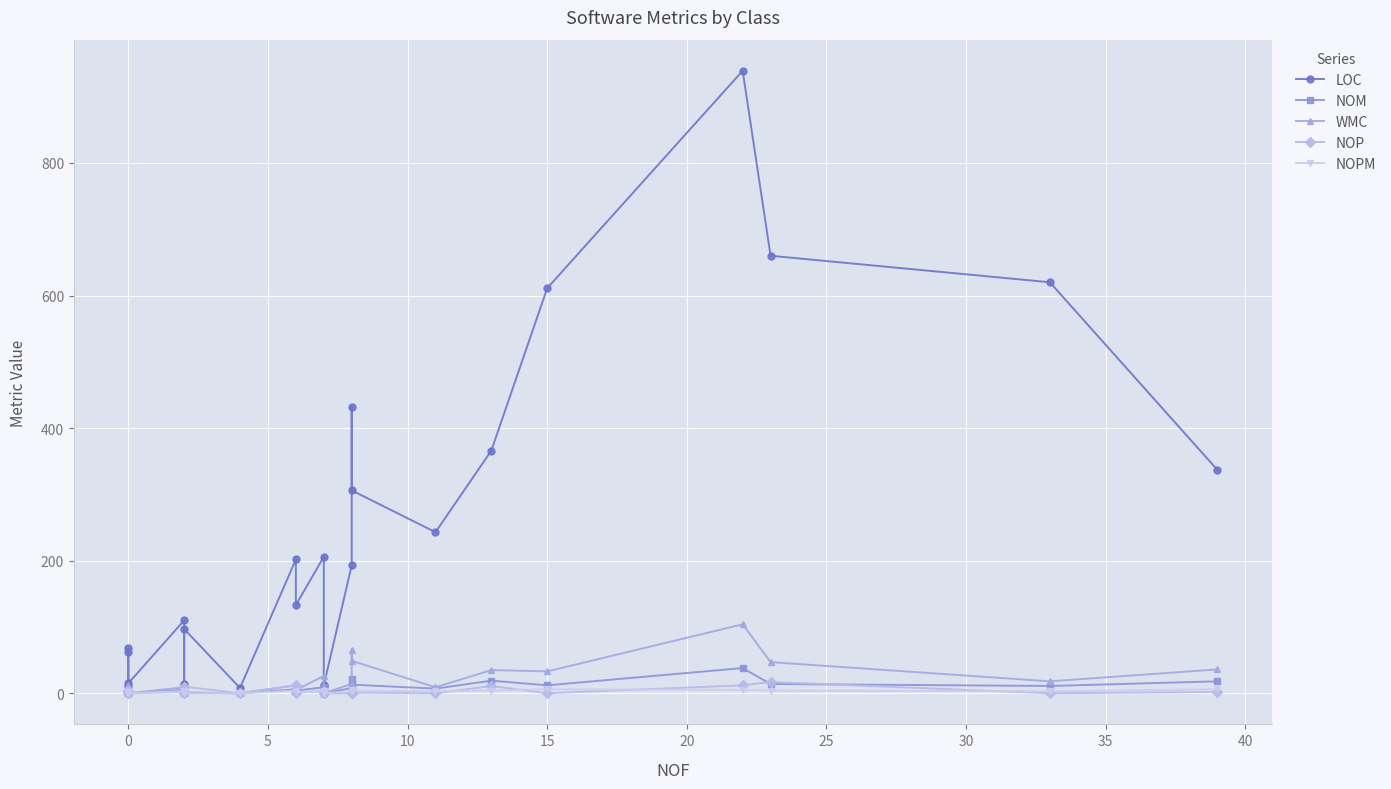

Which series has the widest spread of values?

LOC